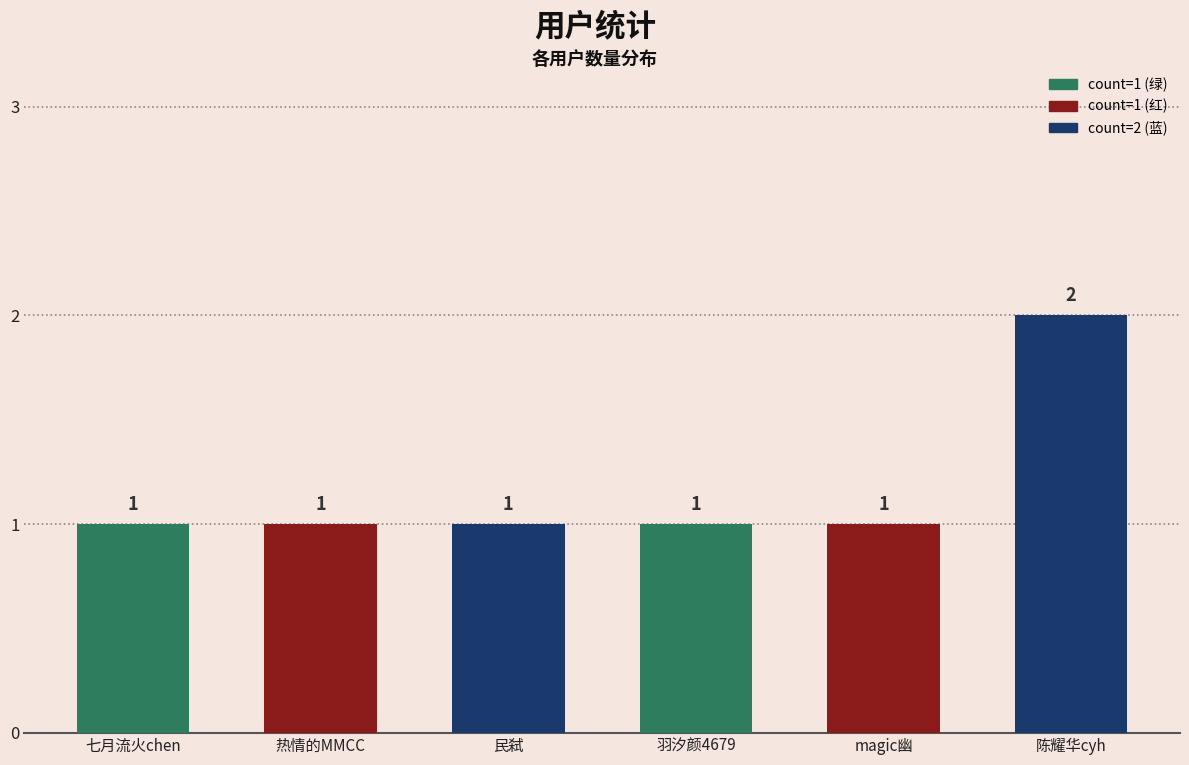

What is the ratio of the value at magic幽 to the value at 民弑?

1.0